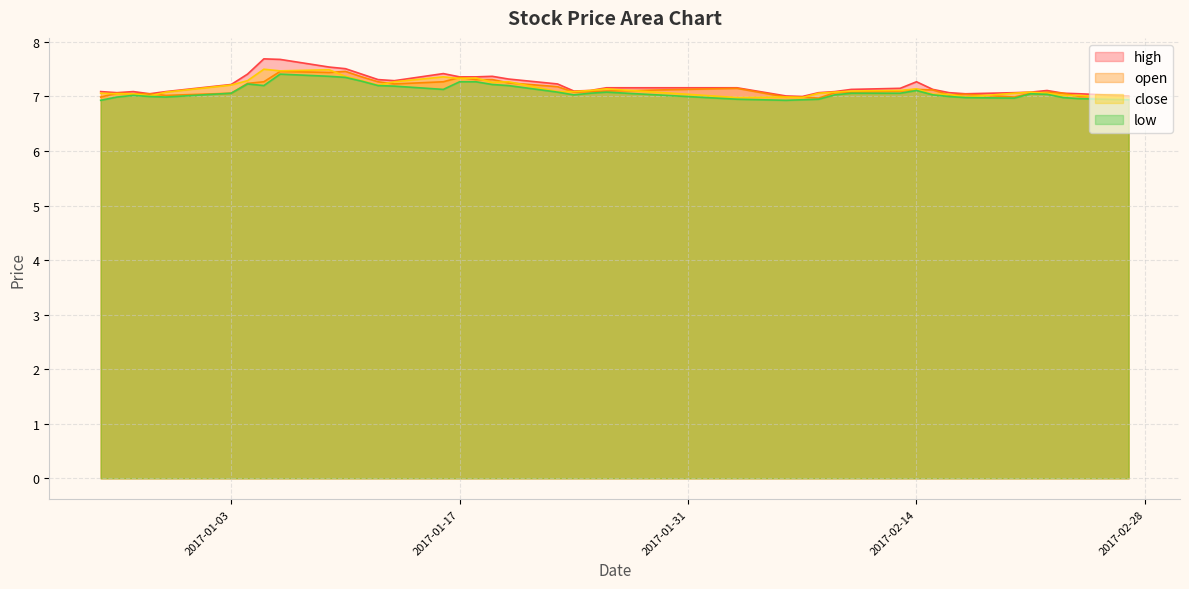

What is the lowest value of the low series?

6.9